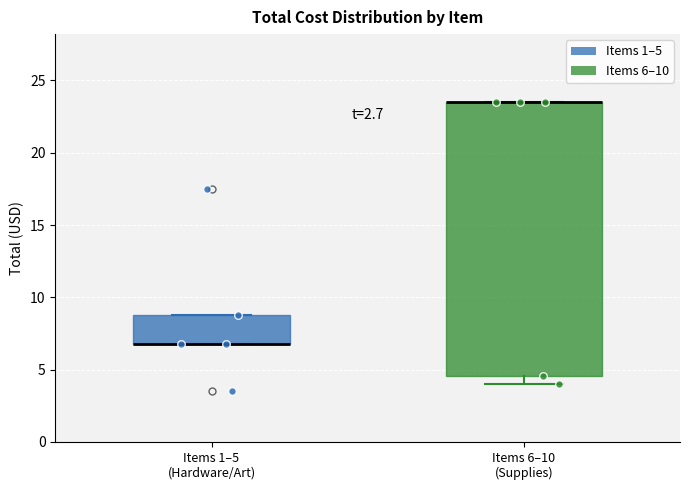

Reading left to right, transcribe this box plot: for each box, give where its median line is, the range the box spans, and where its two whiskers end, as read against the y-axis. The values are not printed on the chart, so give them approximately, as read against the axis.

Items 1–5 (Hardware/Art): median 7.0 (drawn on the box's lower edge), box 7.0 to 9.0, whiskers 7.0 to 9.0
Items 6–10 (Supplies): median 23.5 (drawn on the box's upper edge), box 4.5 to 23.5, whiskers 4.0 to 23.5